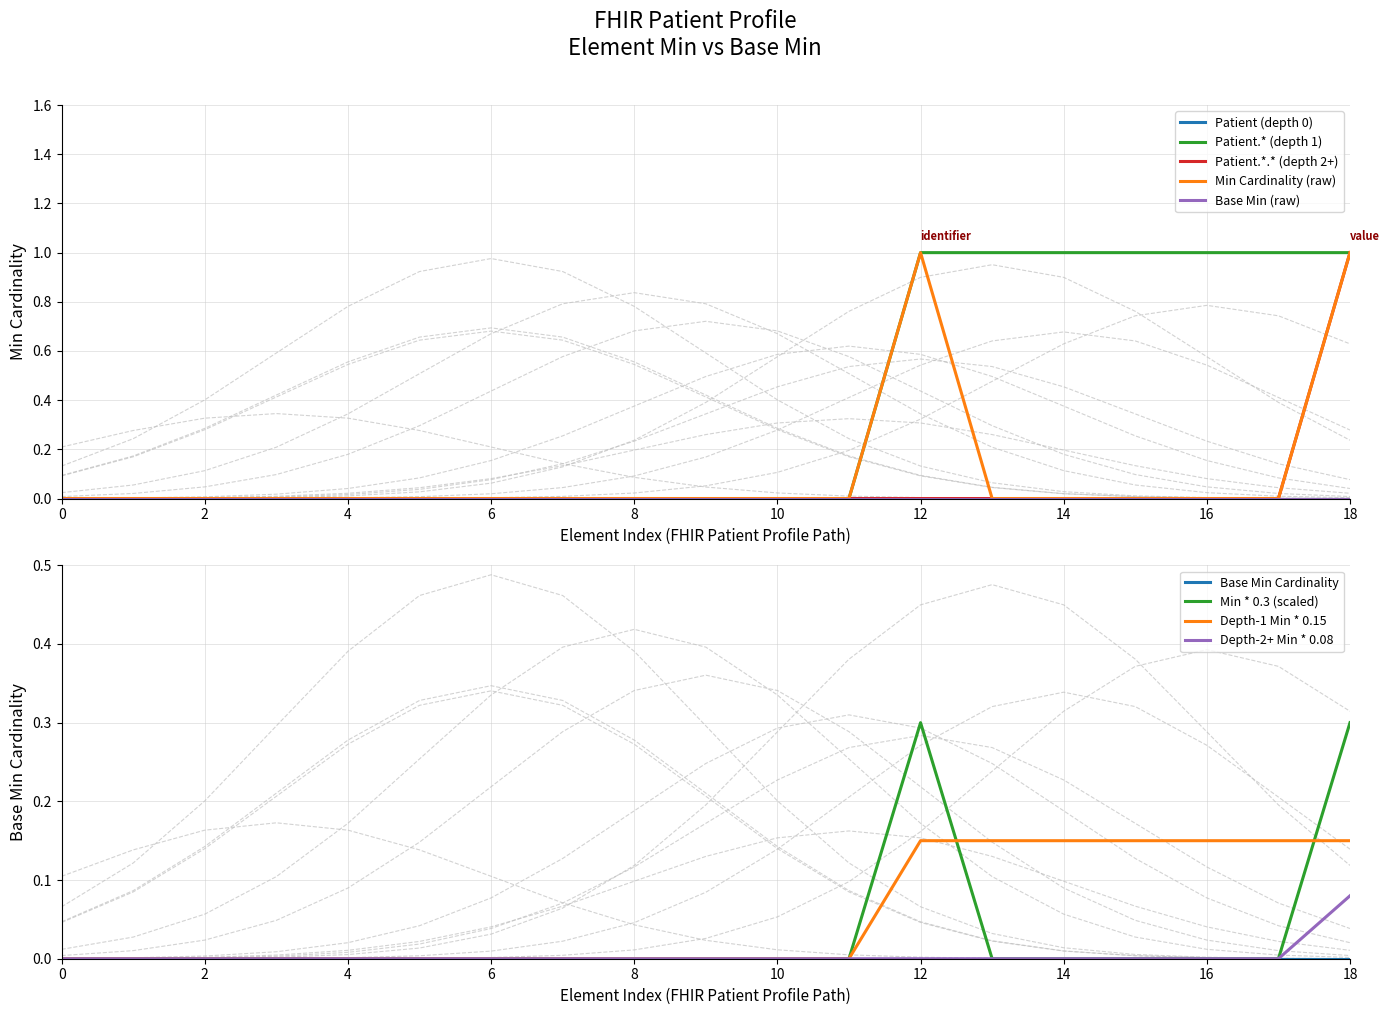

What position from the right is Patient.extension:birthPlace?

10